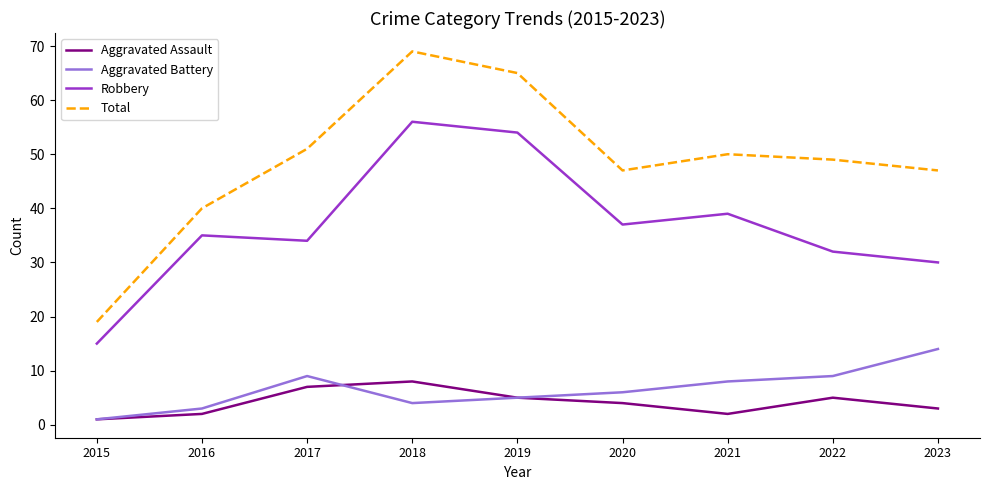

How many lines are shown in the chart?

4